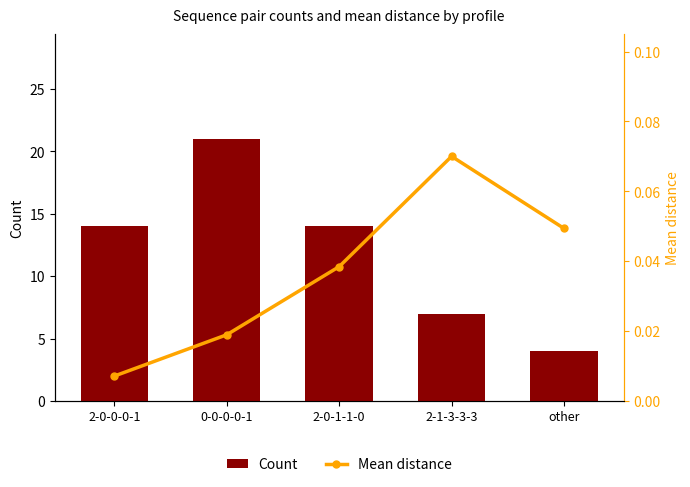

What is the sum of all Mean distance values?

0.2